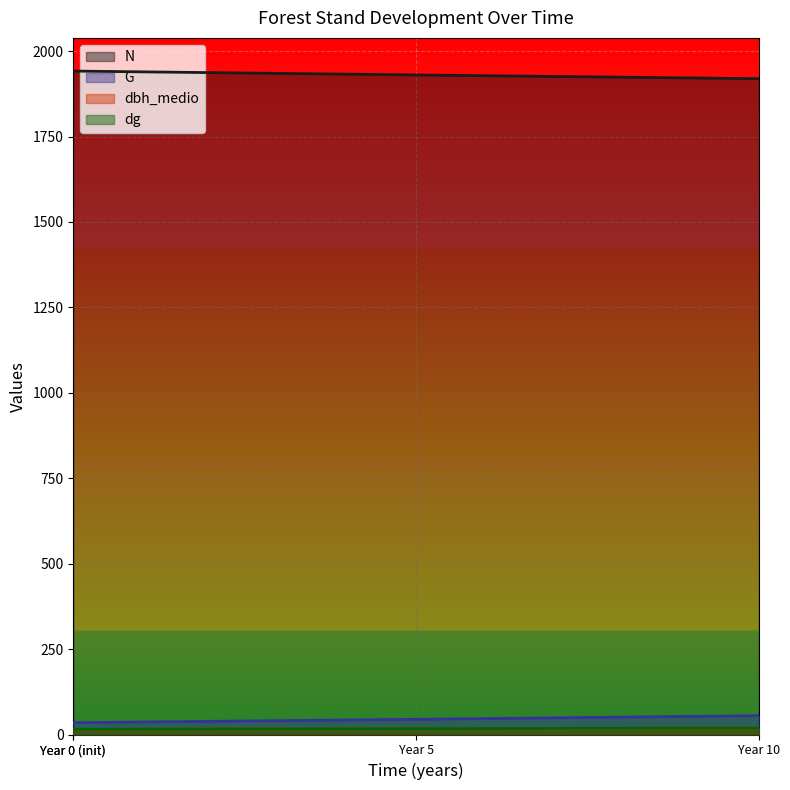

Between Year 0 (init) and Year 10, which series saw the biggest shift?

N